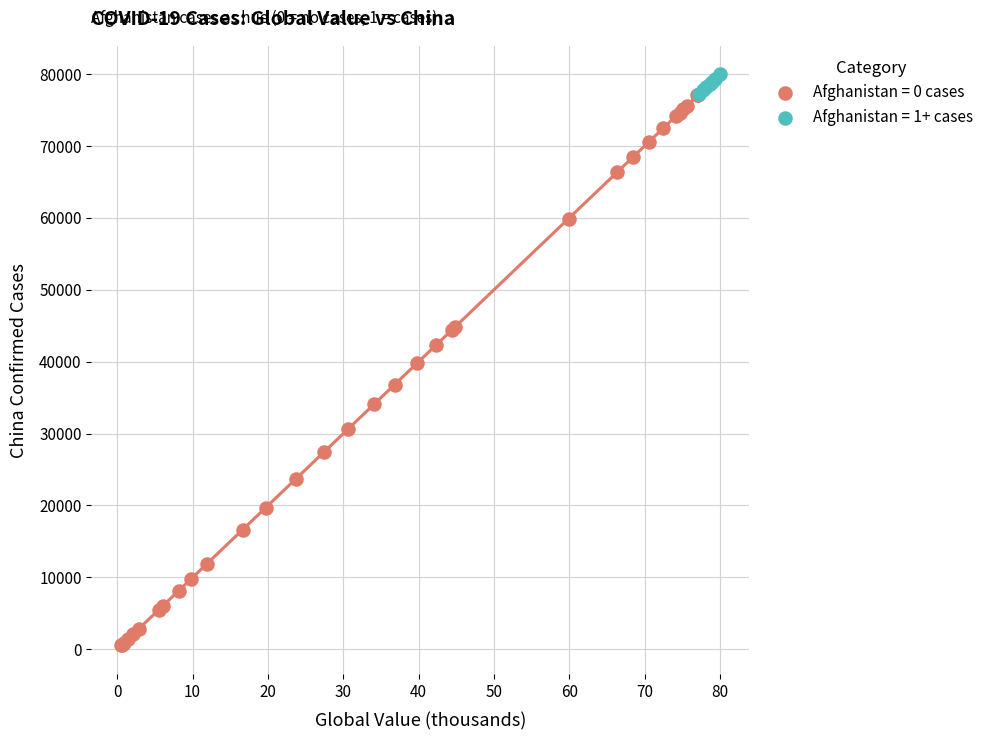

Which series contains the lowest Y value?

Afghanistan = 0 cases